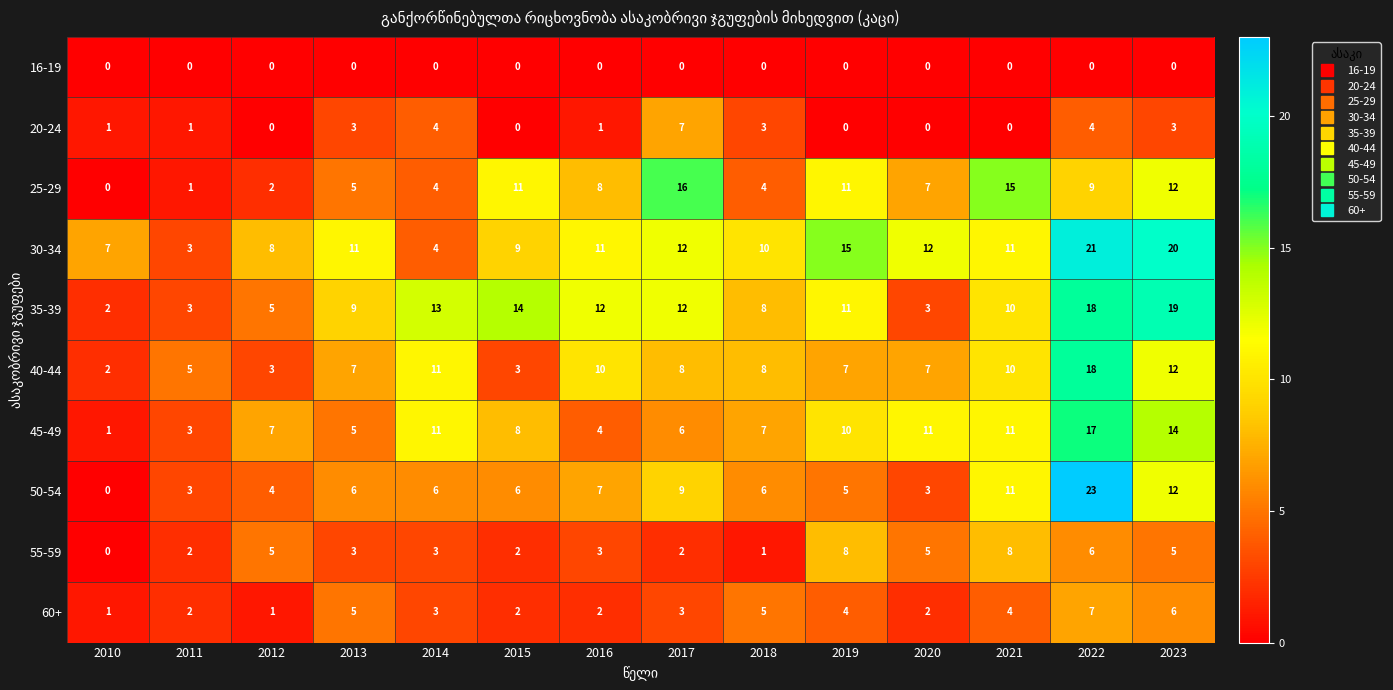

True or false: 45-49 has a value of 8 at 2015.

True